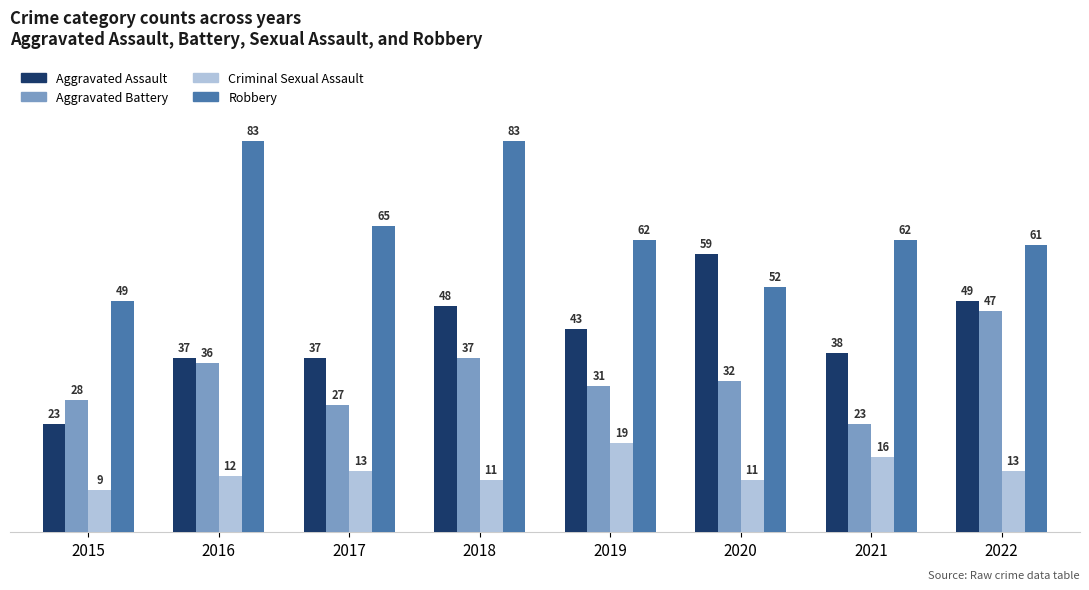

What is the sum of all Aggravated Battery values?

261